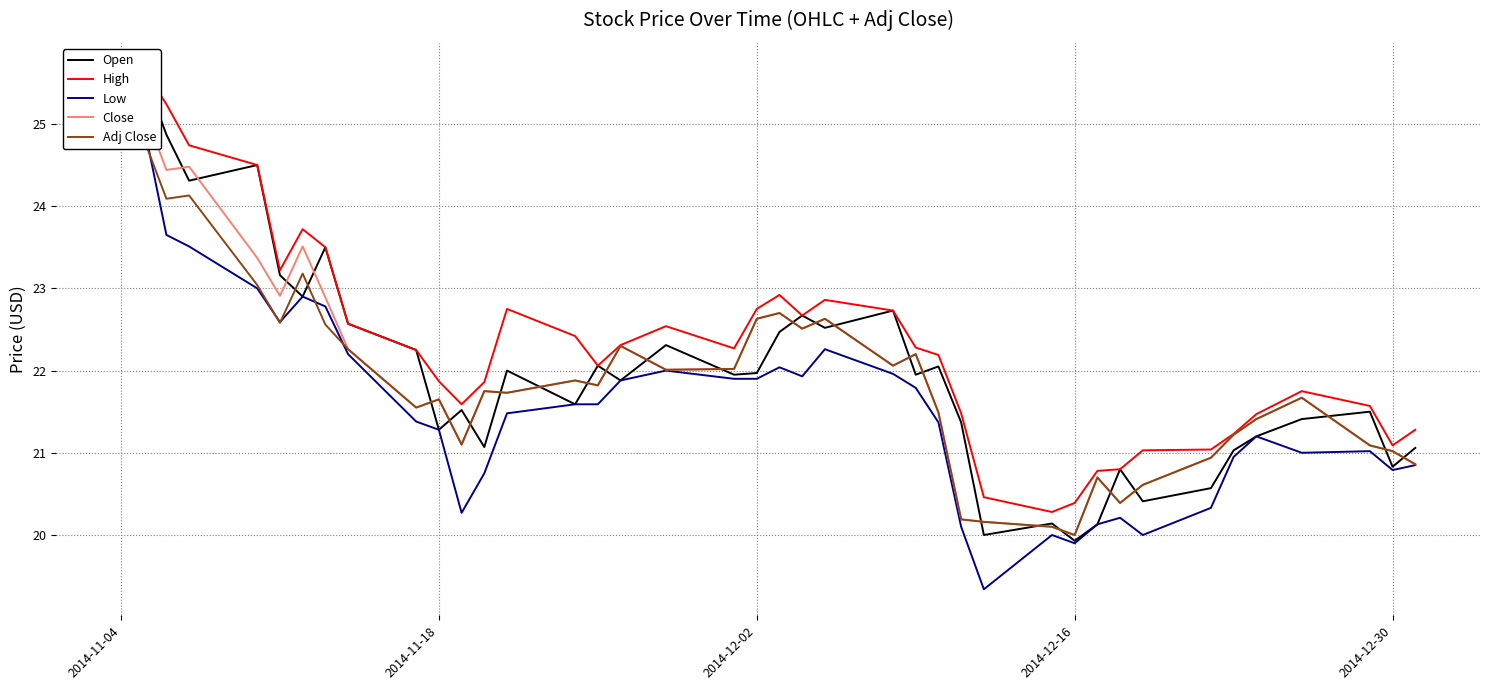

How many data points in Open are less than 21?

8